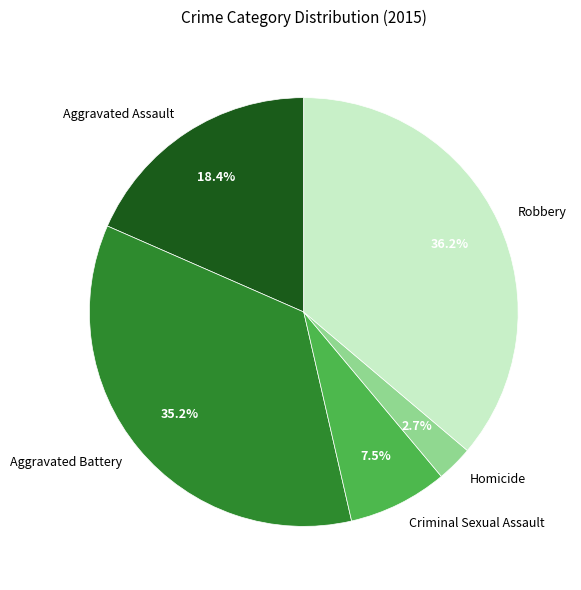

Rank the categories by value from highest to lowest.

Robbery, Aggravated Battery, Aggravated Assault, Criminal Sexual Assault, Homicide